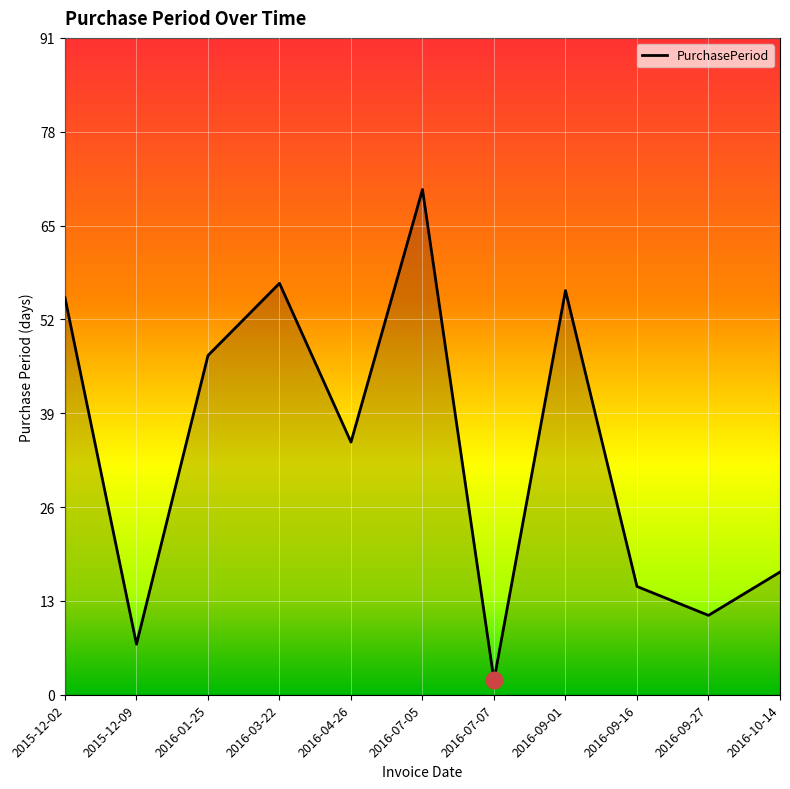

What position from the right is 2016-09-01?

4